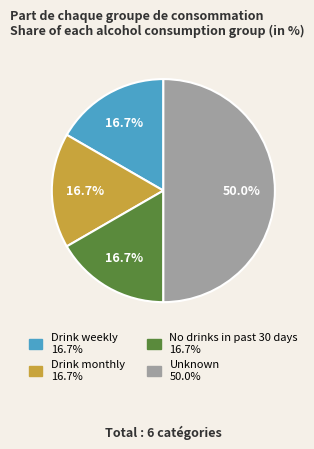

Do Unknown and Drink weekly together represent more than half of the pie?

Yes